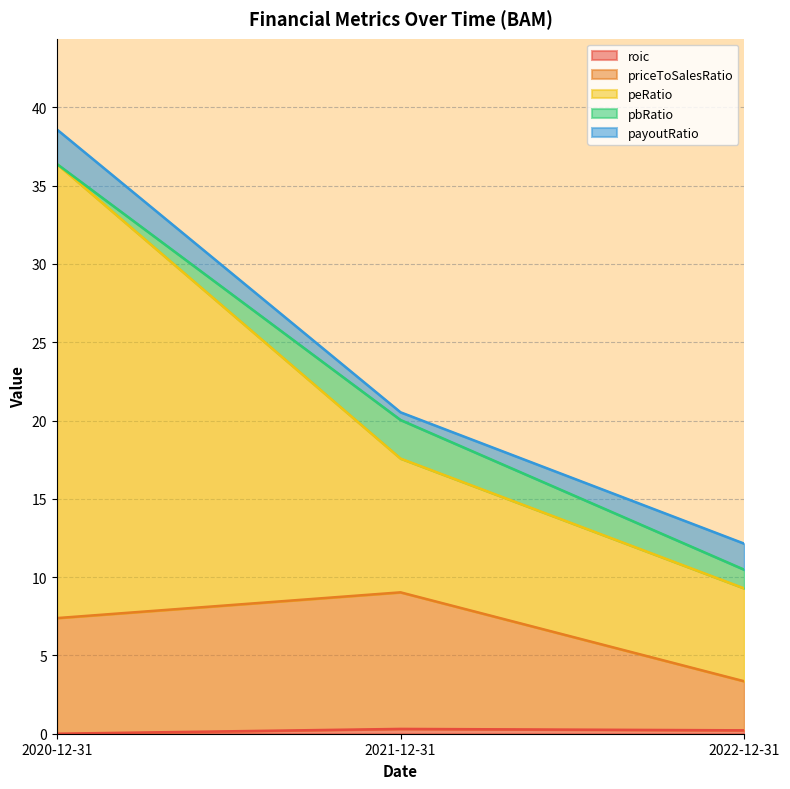

Does the chart have visible grid lines?

Yes